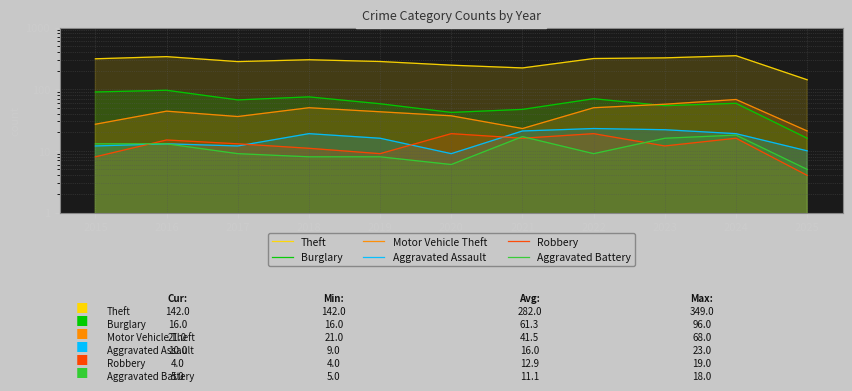

What are all the series names shown in the legend?

Theft, Burglary, Motor Vehicle Theft, Aggravated Assault, Robbery, Aggravated Battery